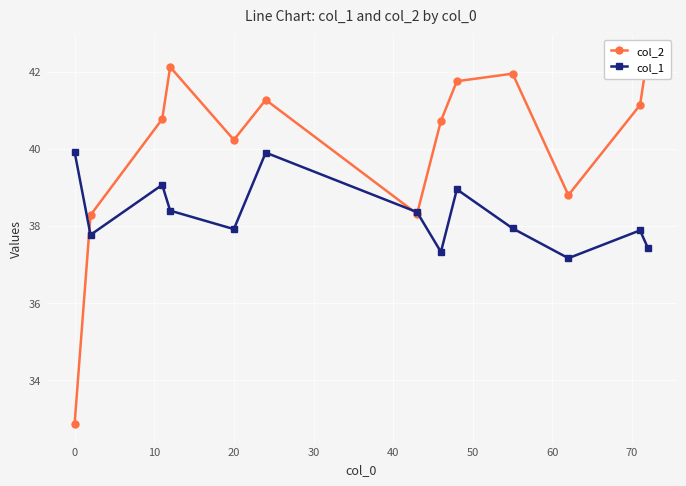

The value of col_1 at 0 is 39.9. True or false?

True